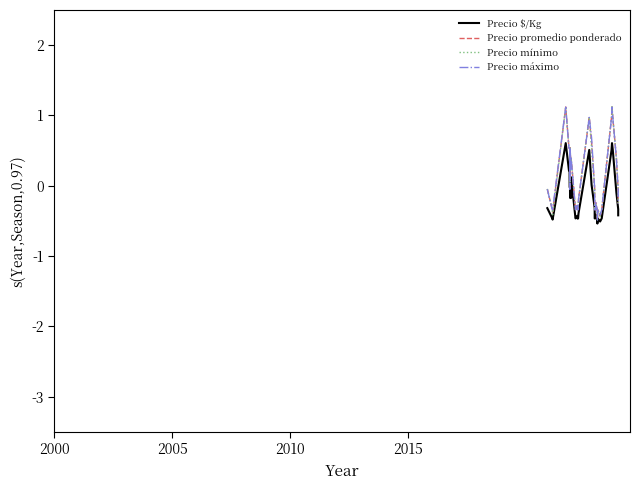

True or false: Precio $/Kg and Precio promedio ponderado intersect in this chart.

True